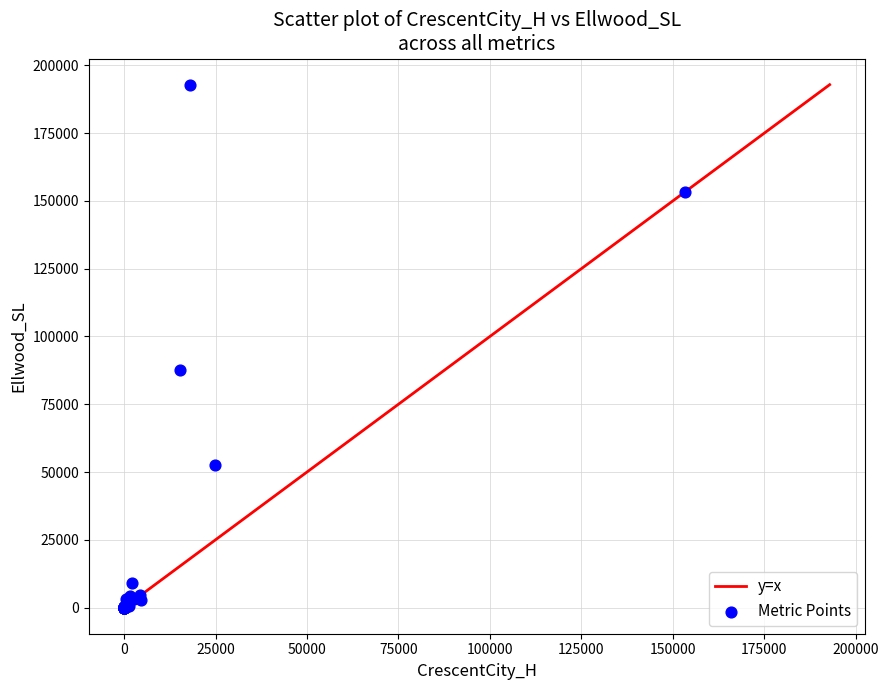

What Y value in the scatter plot is closest to 96425?

87700.0